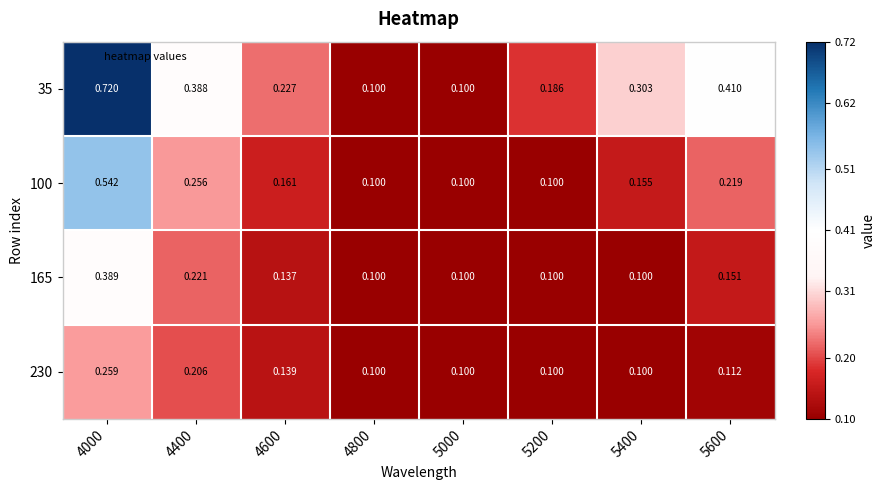

Which series changed the most between 4600 and 5400?

35